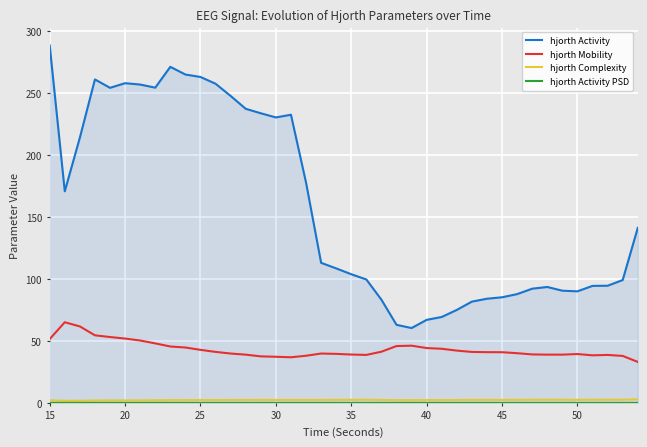

What is the maximum value shown in the chart?

288.7